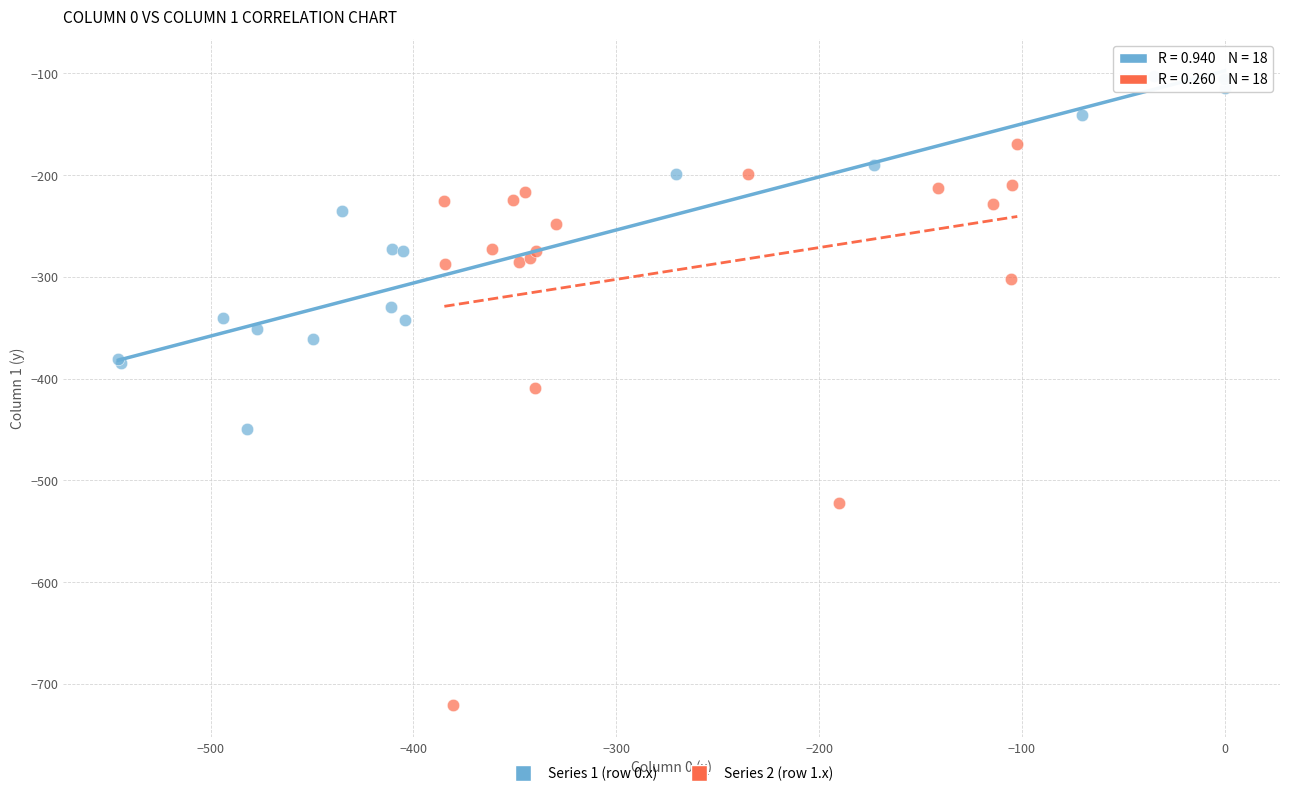

Which series has the widest spread of Y values?

Series 2 (row 1.x)